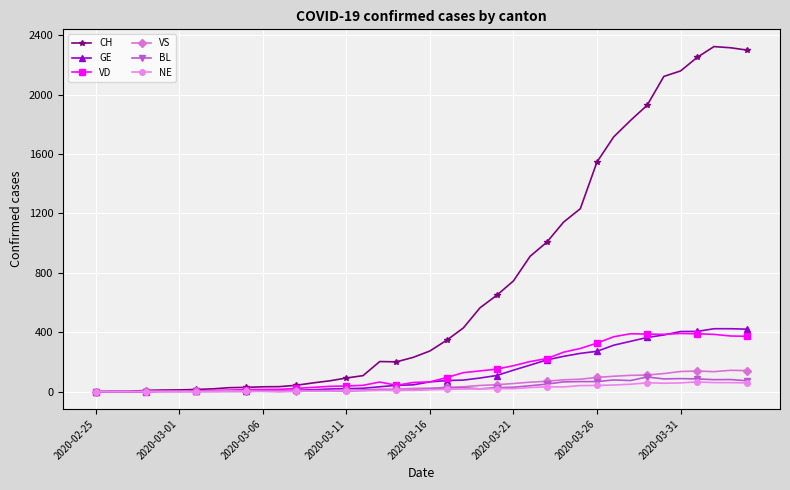

What is the maximum value for NE?

66